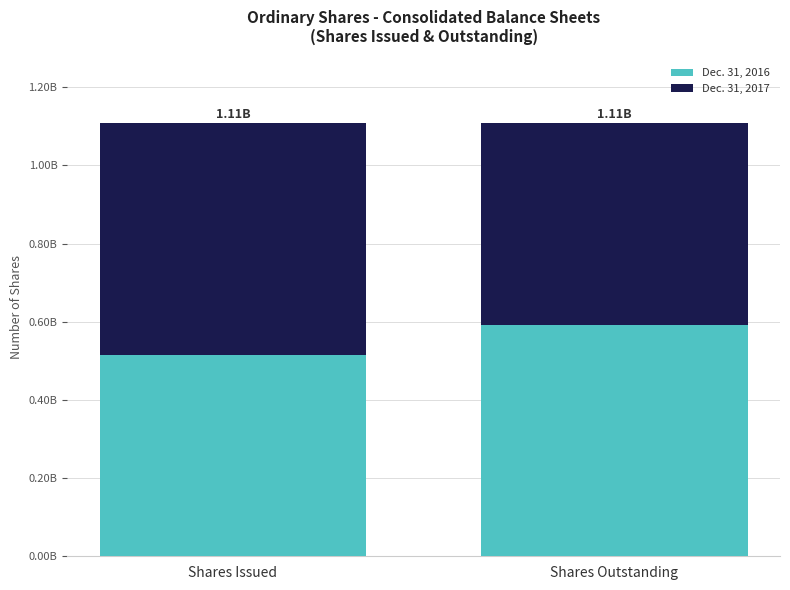

Rank the series at Shares Outstanding from highest to lowest value.

Dec. 31, 2016, Dec. 31, 2017